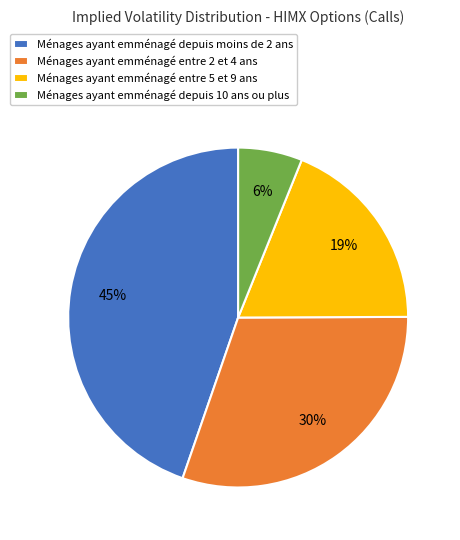

Which has a higher value, Ménages ayant emménagé depuis 10 ans ou plus or Ménages ayant emménagé entre 2 et 4 ans?

Ménages ayant emménagé entre 2 et 4 ans